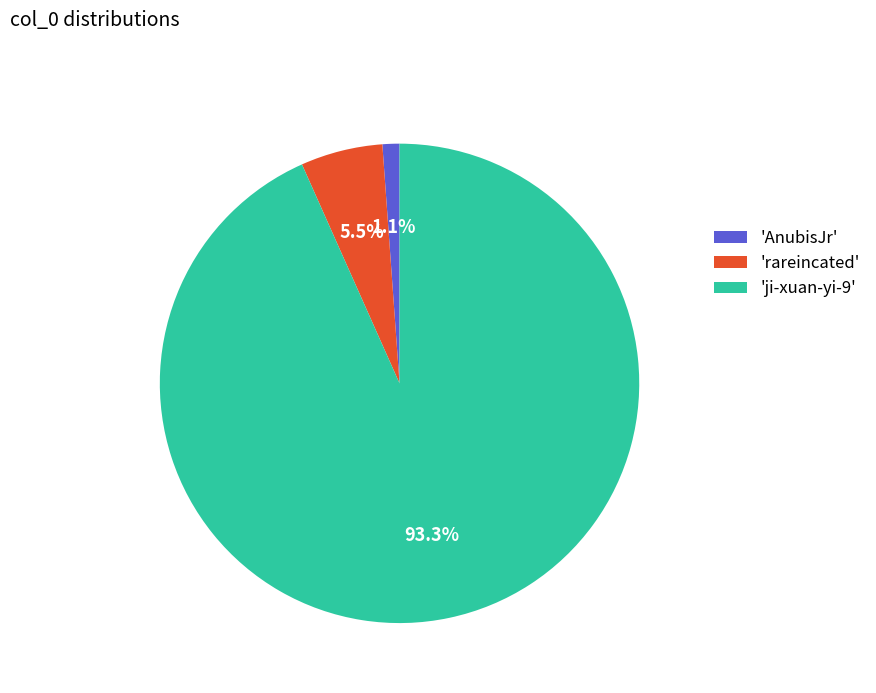

What percentage do 'ji-xuan-yi-9' and 'rareincated' together represent?

98.9%